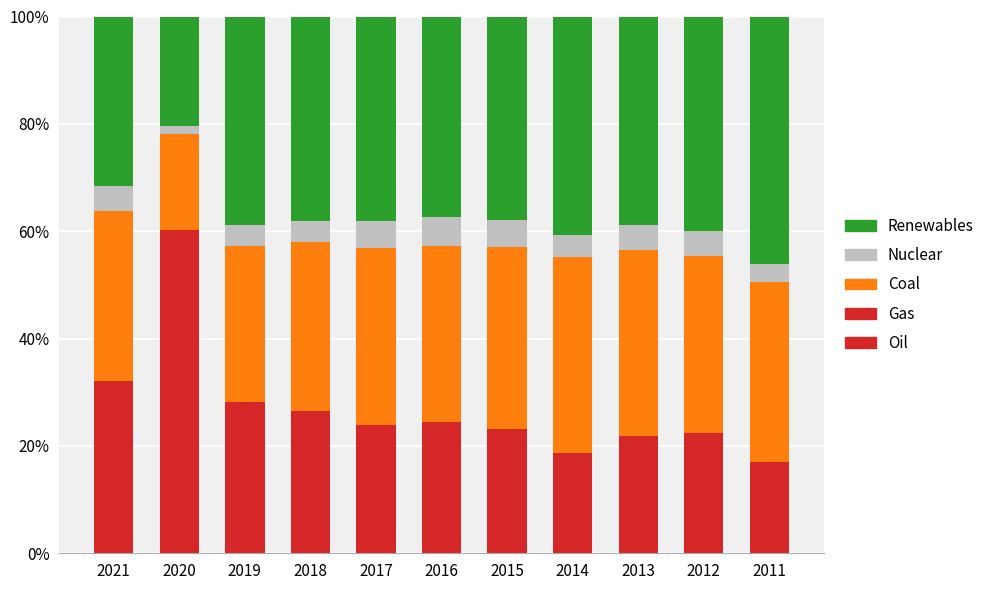

Does the chart contain any negative values?

No